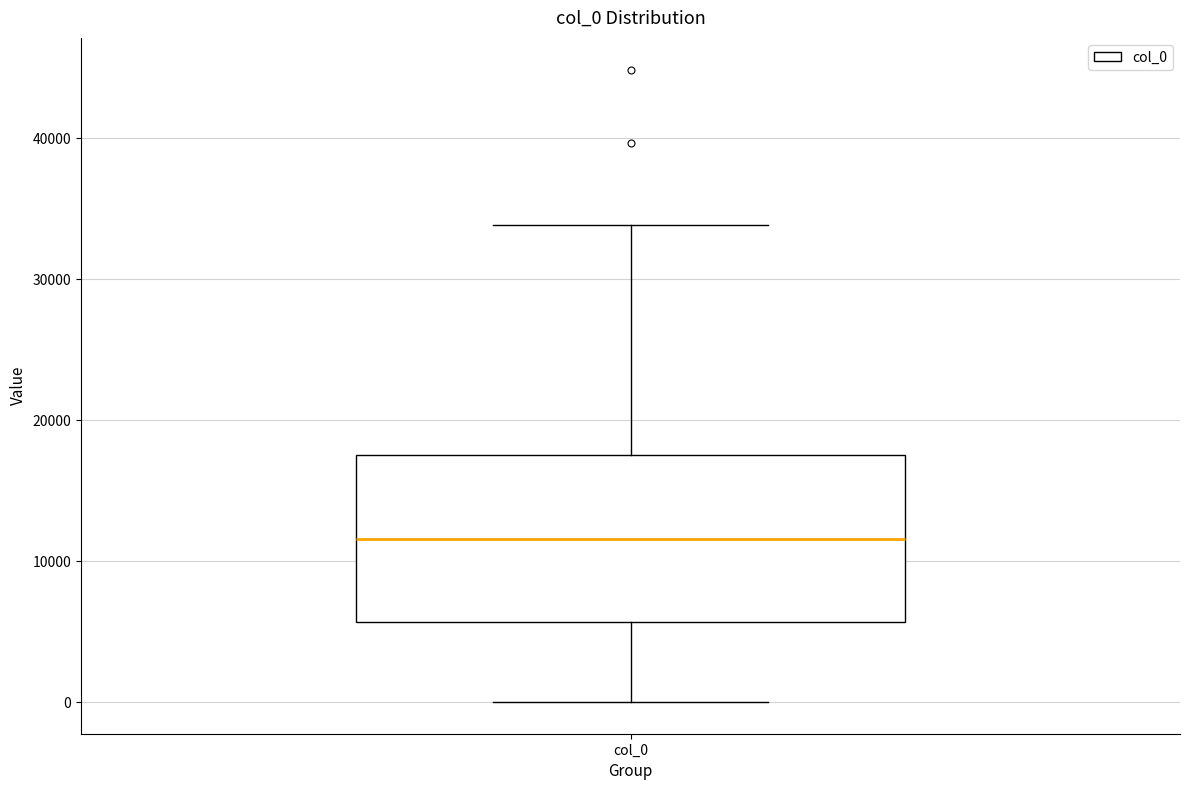

Transcribe this box plot: give where the median line is, the range the box spans, and where the two whiskers end, as read against the y-axis. The values are not printed on the chart, so give them approximately, as read against the axis.

median 12000, box 6000 to 18000, whiskers 0 to 34000